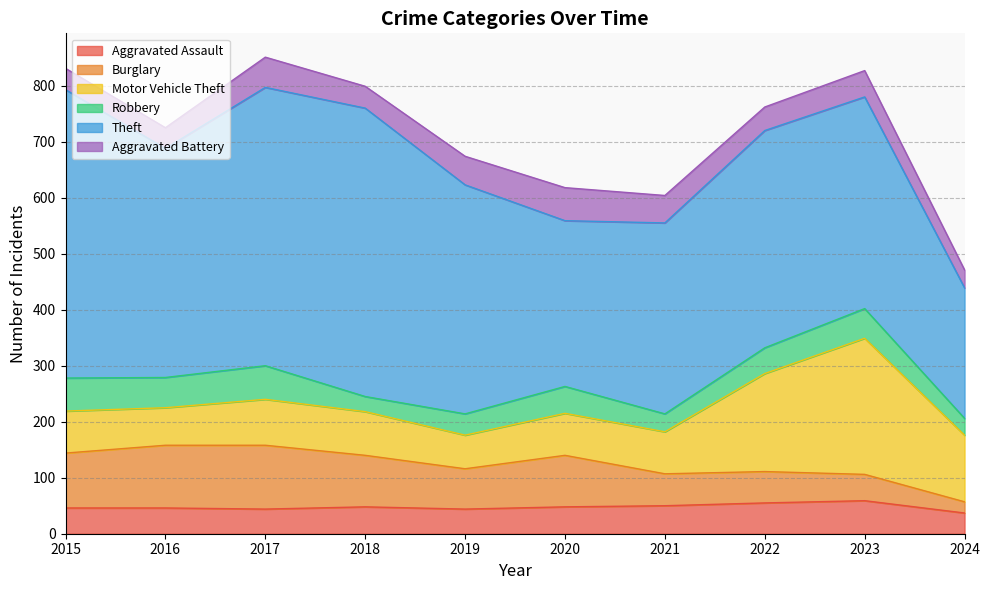

Rank the categories by Aggravated Battery value from lowest to highest.

2024, 2016, 2015, 2018, 2022, 2023, 2021, 2019, 2017, 2020